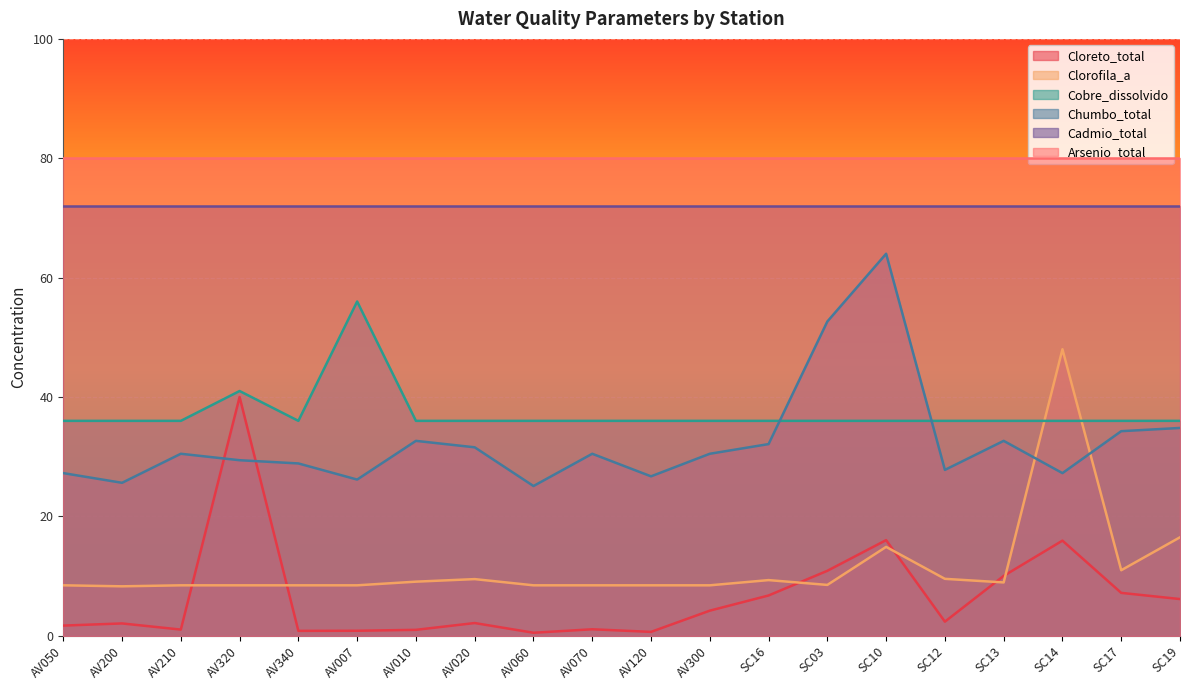

Which series has the widest spread of values?

Clorofila_a